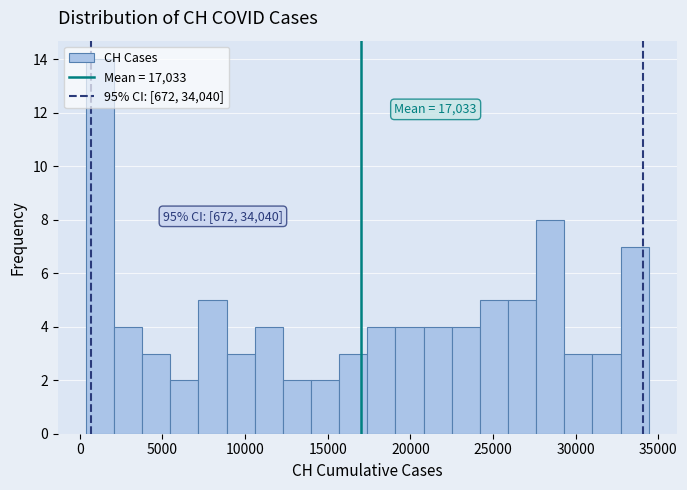

Around what value on the x-axis is the tallest bar? Give the approximate position of its centre, as read against the axis.

1000